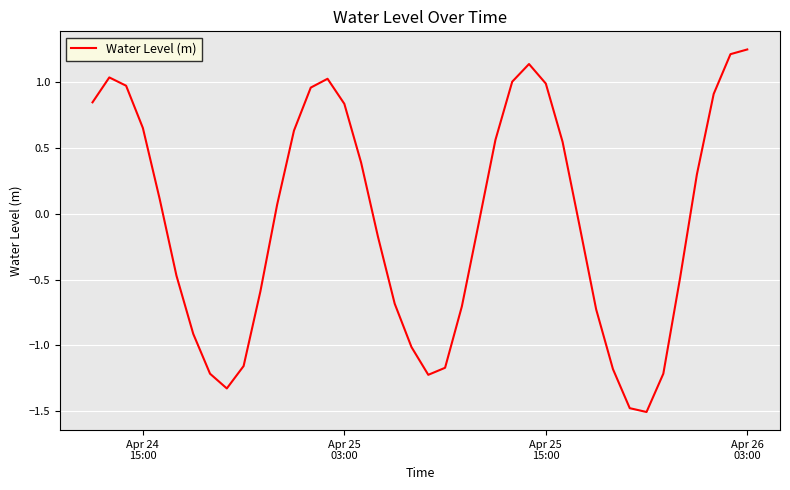

What is the difference between the maximum and minimum values?

2.8